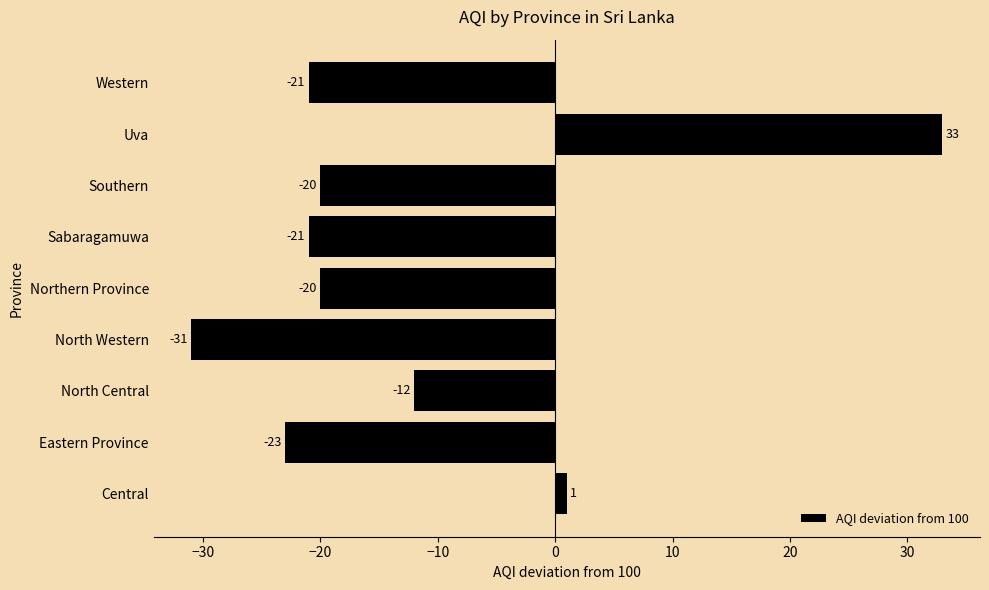

What is the minimum value shown in the chart?

-31